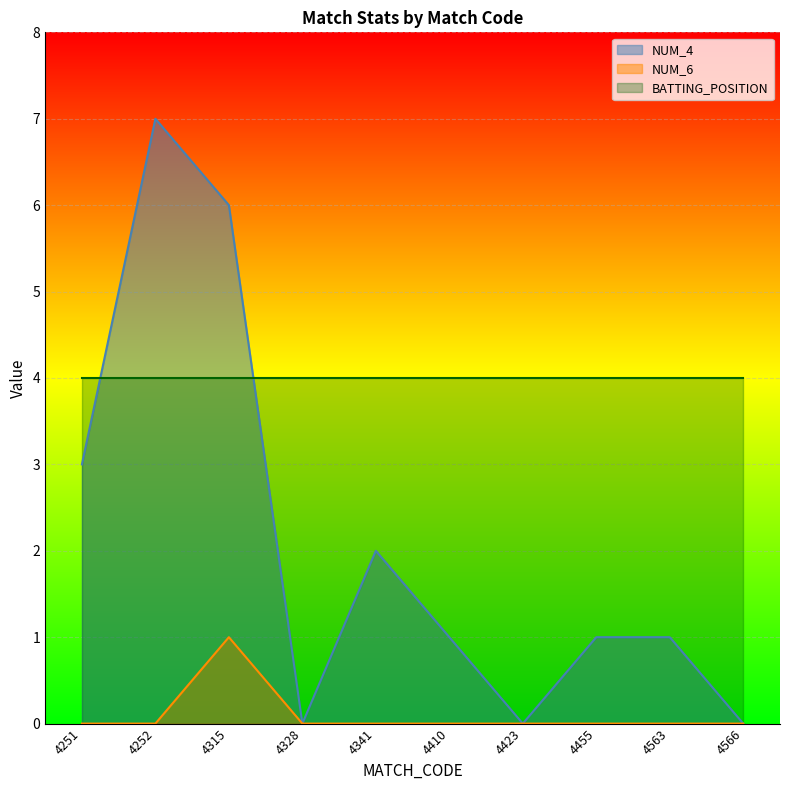

What is the difference between the maximum and minimum values in the NUM_6 series?

1